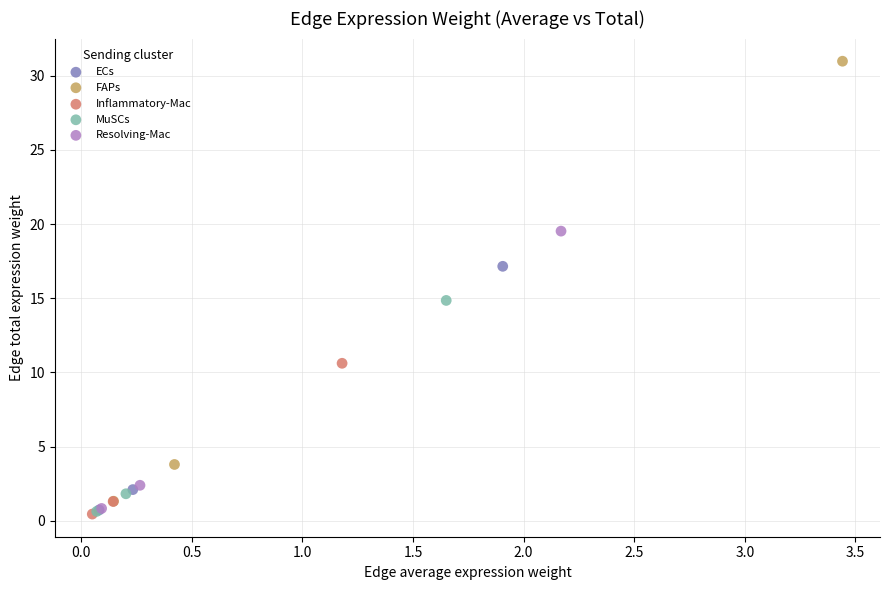

Which series reaches the maximum Y coordinate?

FAPs